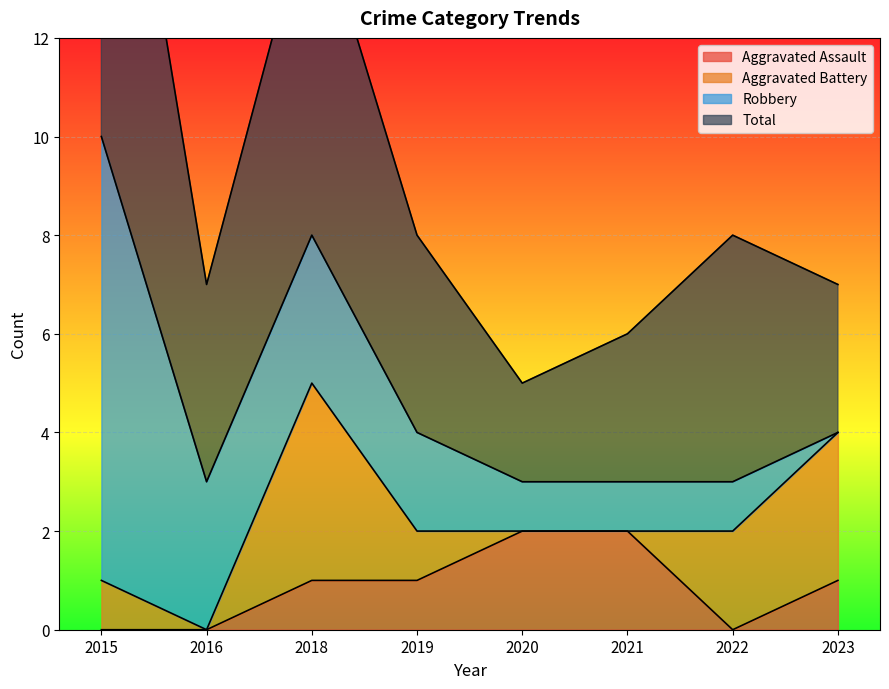

True or false: Total and Robbery cross at least once.

False